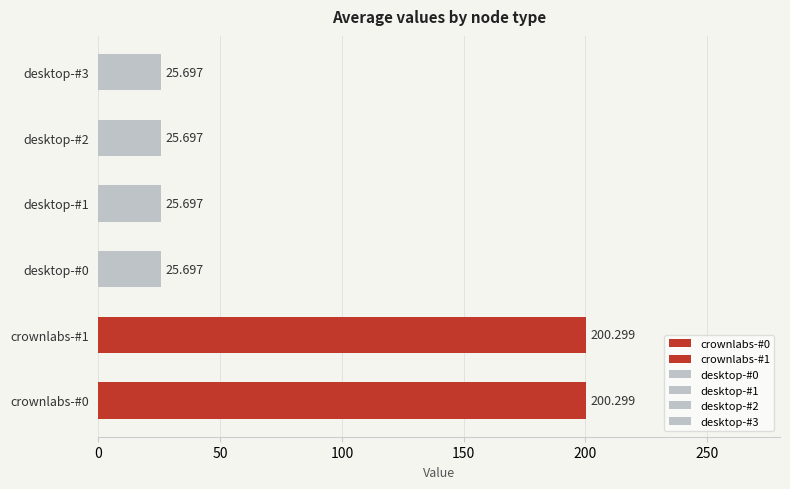

Is the value of desktop-#3 at 6 greater than the value of crownlabs-#0 at desktop-#1?

No